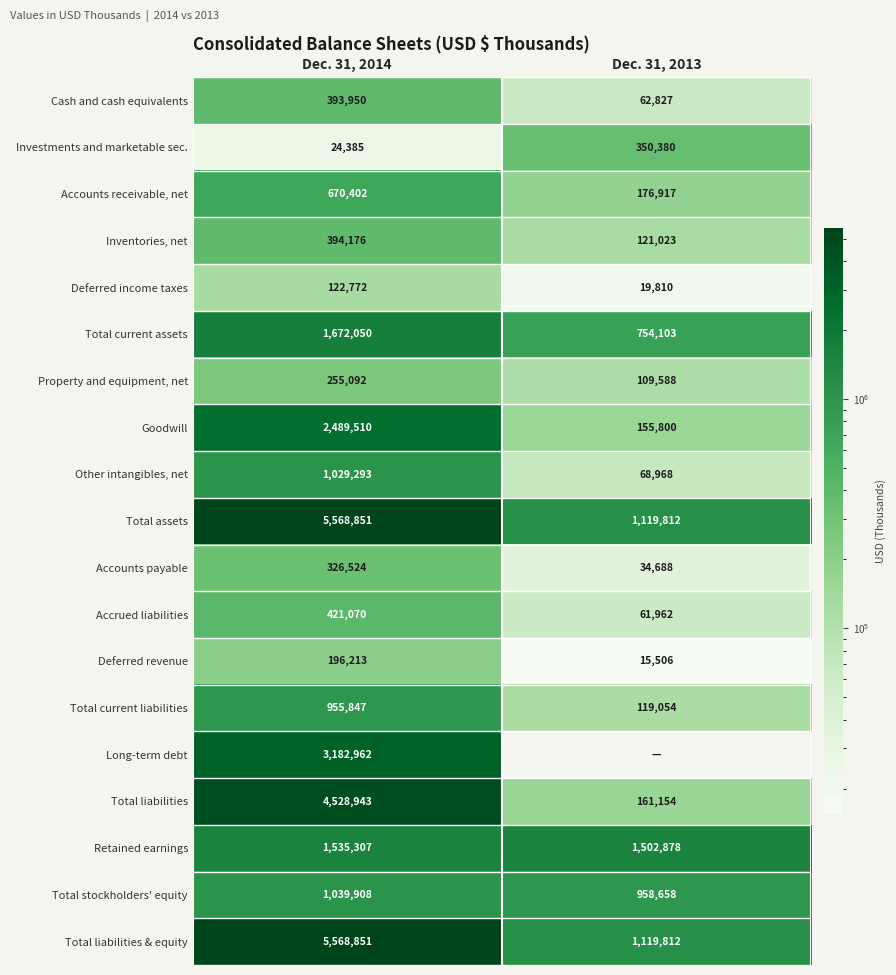

True or false: Cash and cash equivalents has a value of 40430 at Dec. 31, 2013.

False